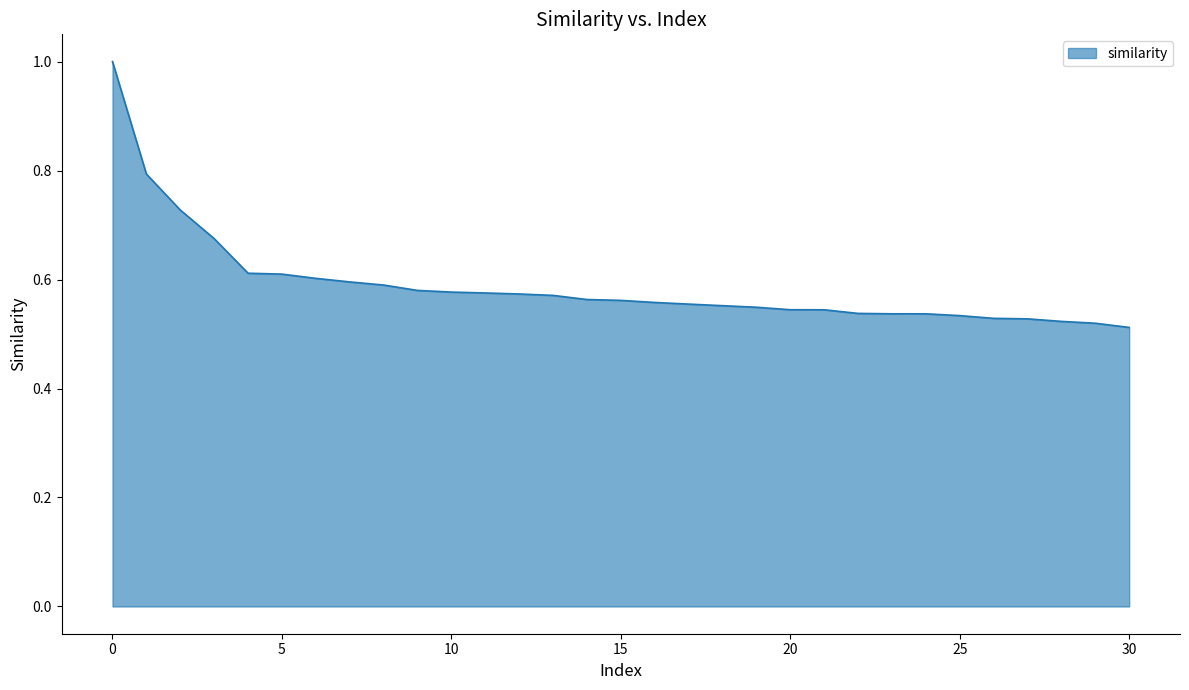

What is the maximum value shown in the chart?

1.0